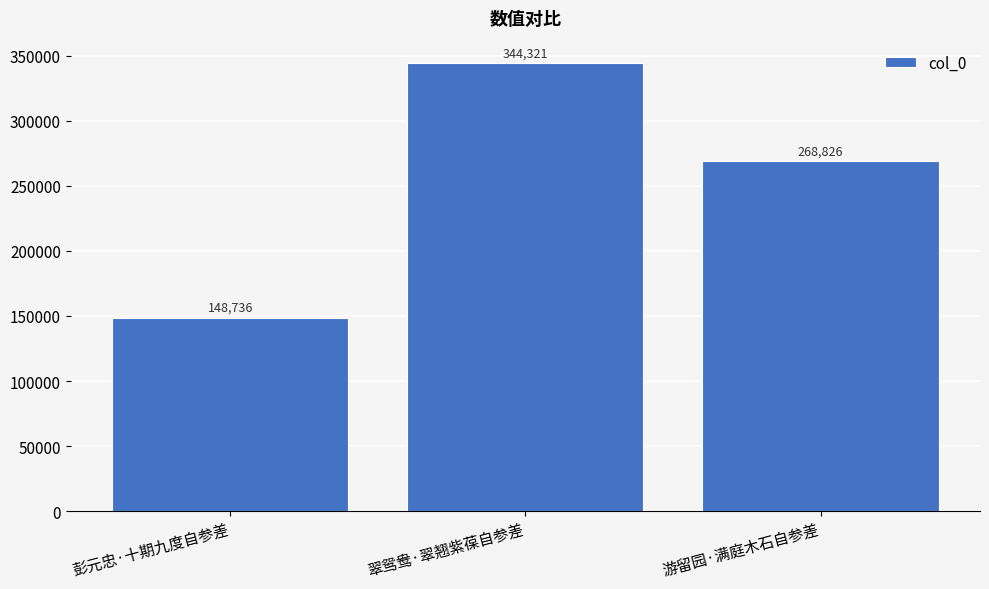

Where does the data first go above 268826?

翠鸳鸯·翠翘紫葆自参差